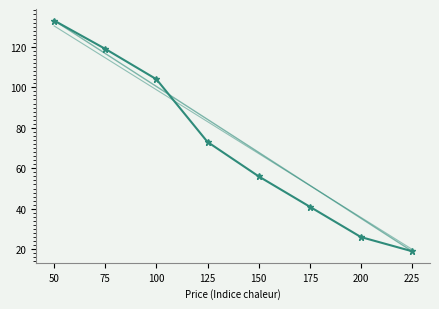

How many values exceed 73?

3